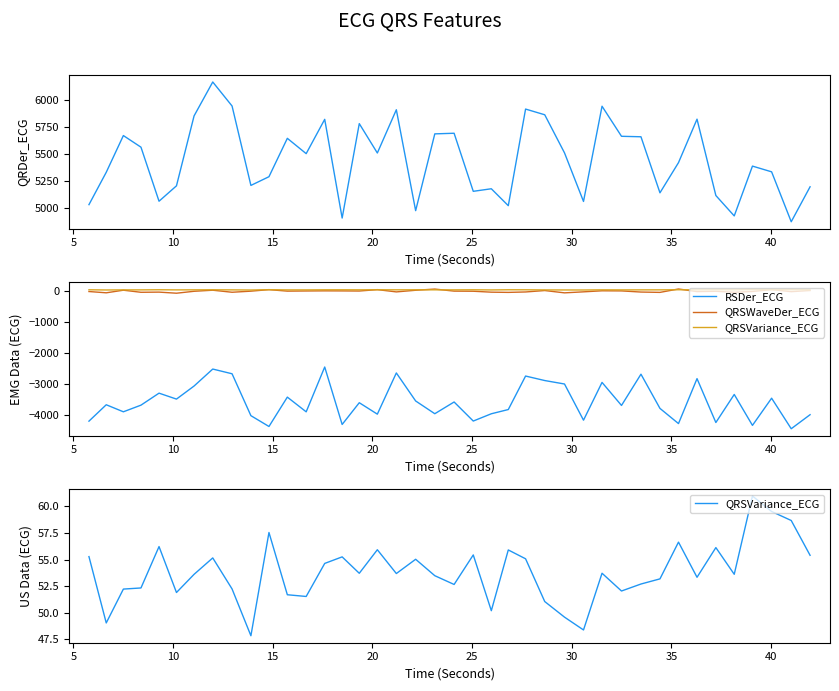

What is the value of the QRSVariance_ECG point at the 38th from the left?

59.5